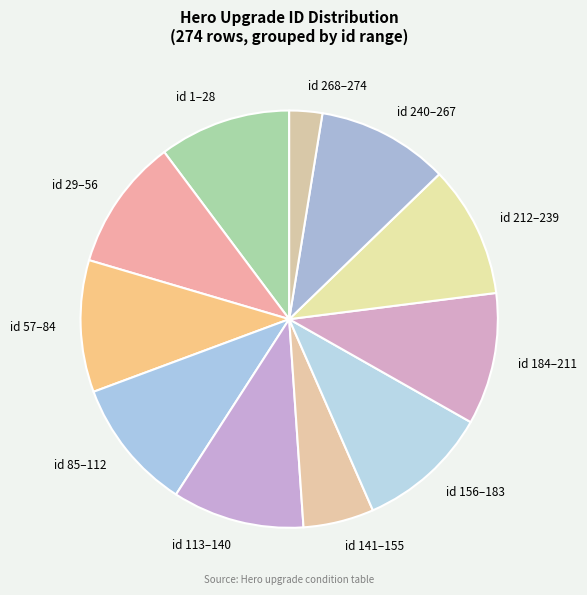

Do id 184–211 and id 156–183 together represent more than half of the pie?

No